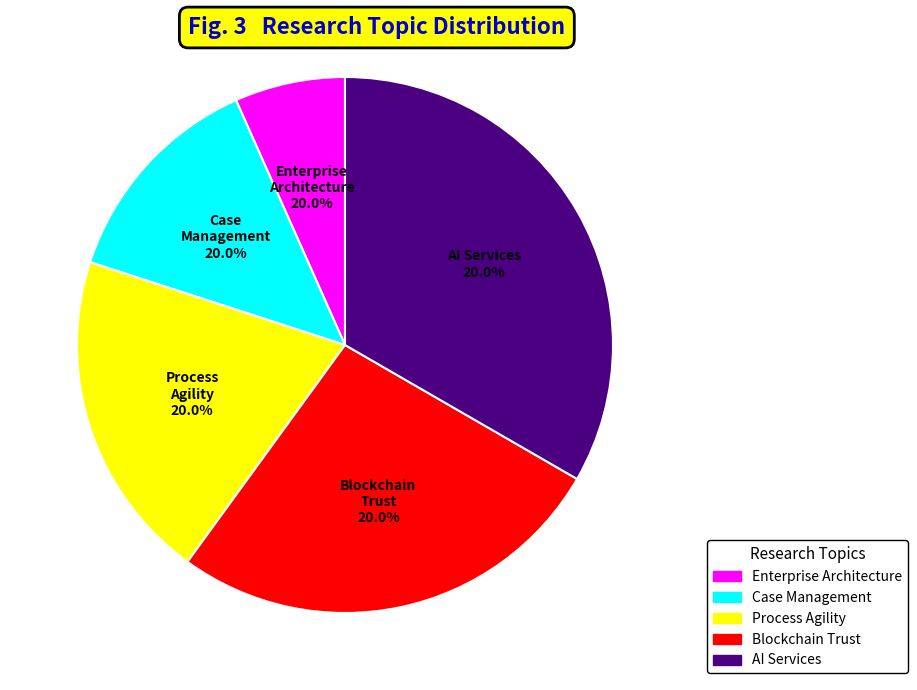

Is there a majority slice in this chart?

No